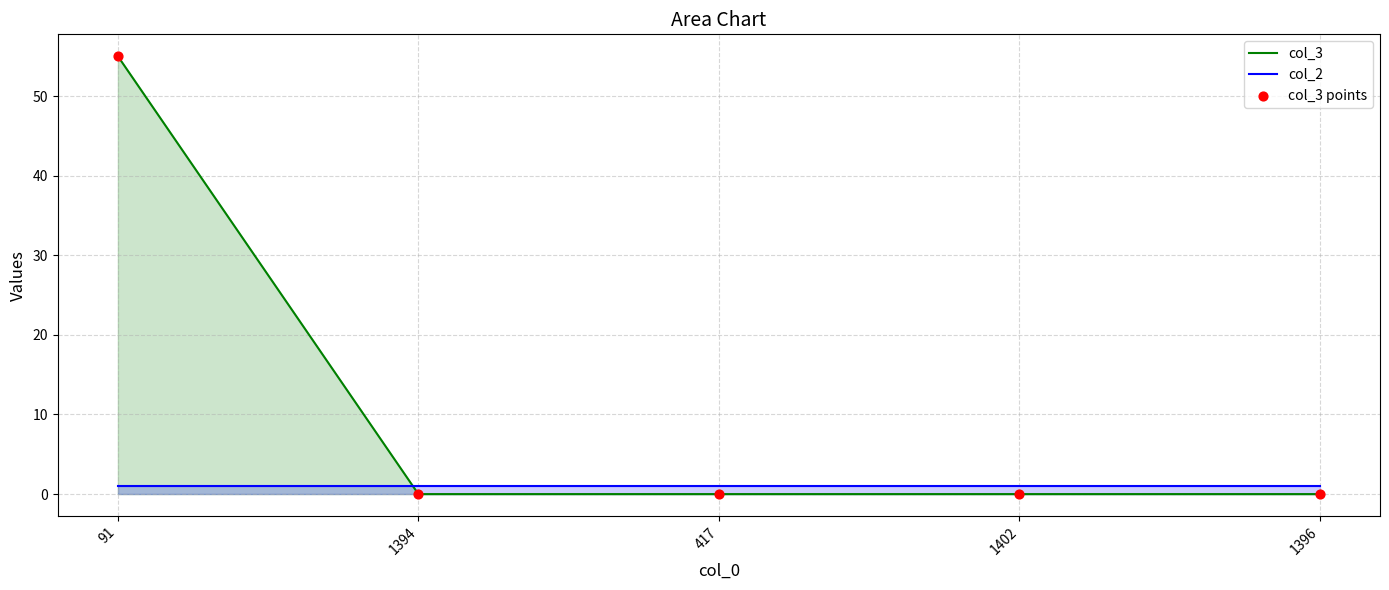

What is the total value across all series at 1396?

1